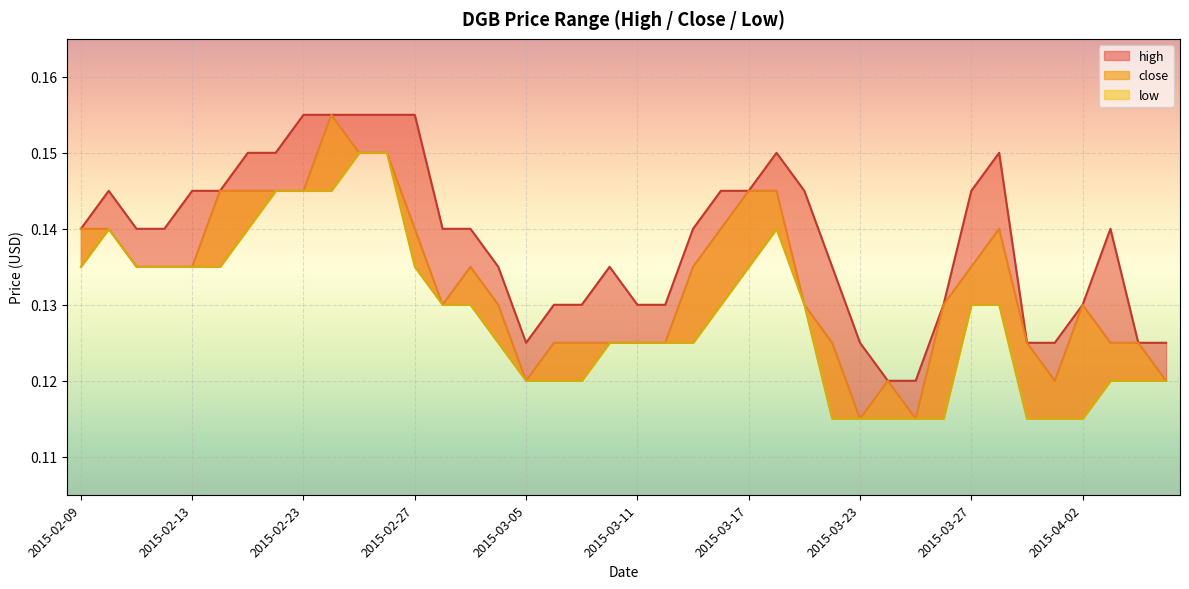

The value of high at 2015-02-24 is 0.2. True or false?

True